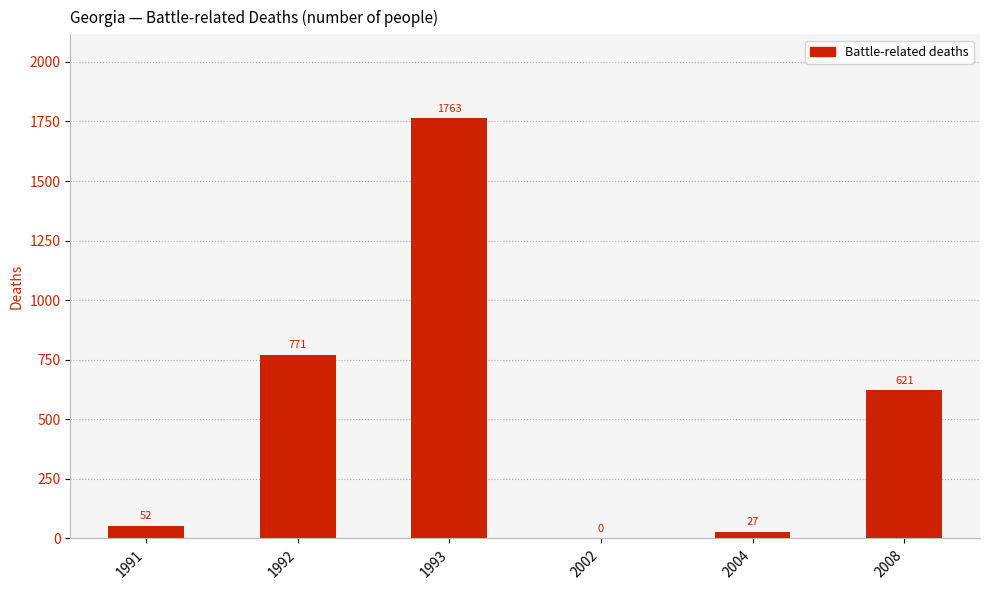

What is the change in value from 1991 to 2008?

+569